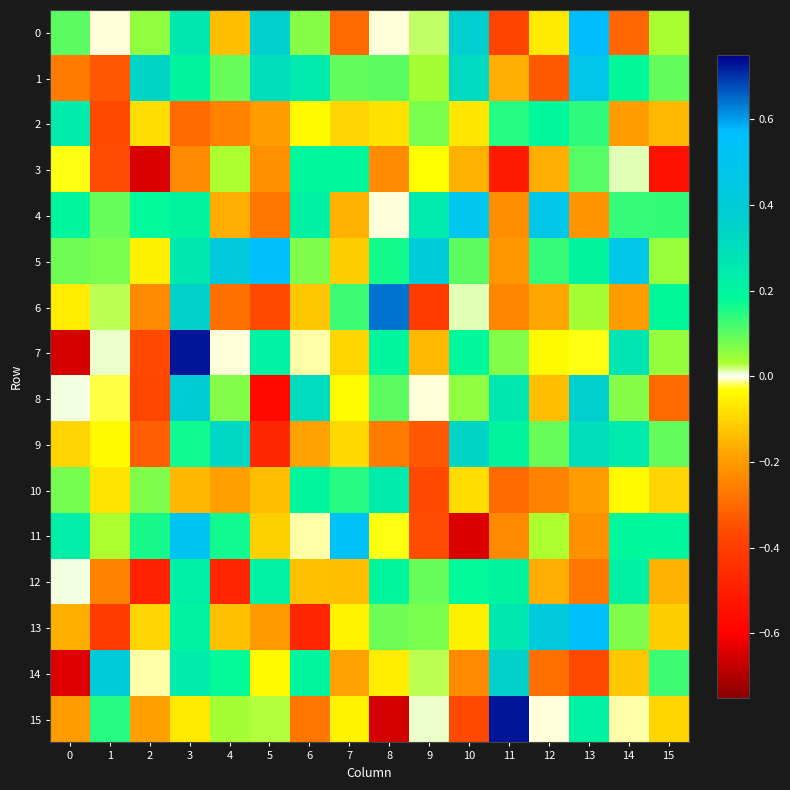

Which series has the largest total across all categories?

5